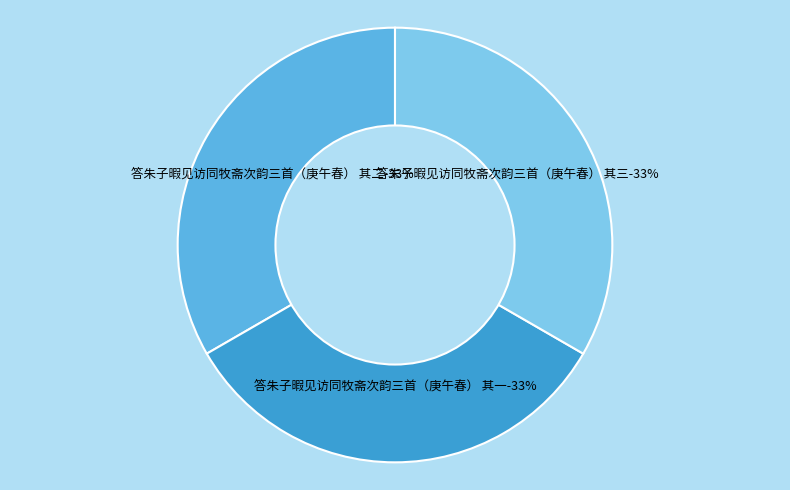

What percentage do 答朱子暇见访同牧斋次韵三首（庚午春） 其一 and 答朱子暇见访同牧斋次韵三首（庚午春） 其三 together represent?

66.7%